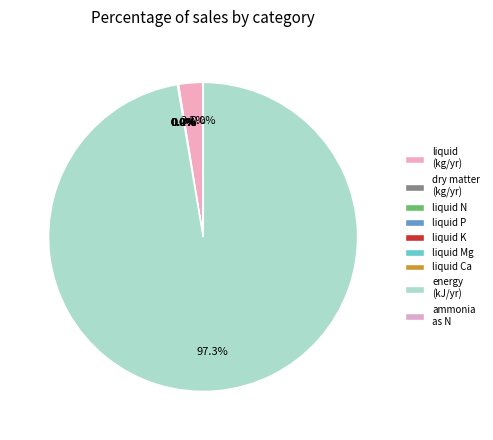

How many slices are in this pie chart?

9